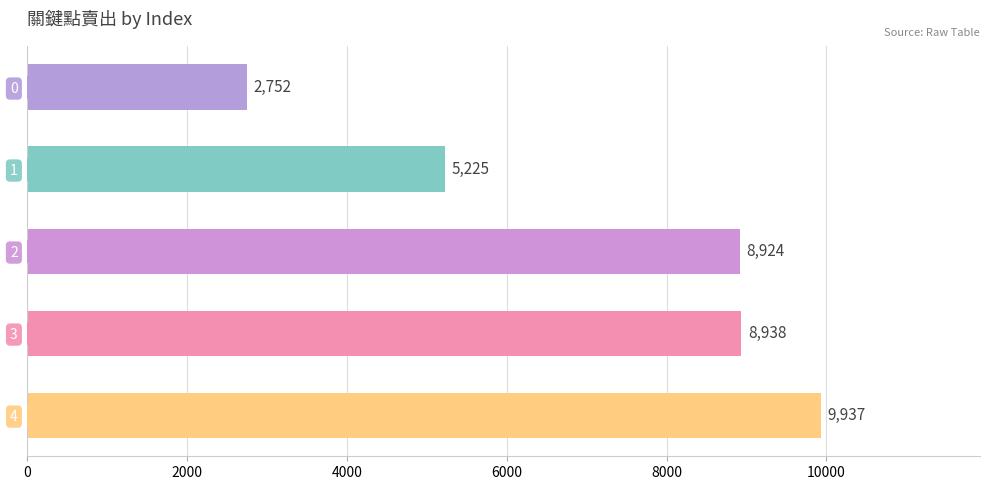

What is the value of the 3rd bar from the top?

8924